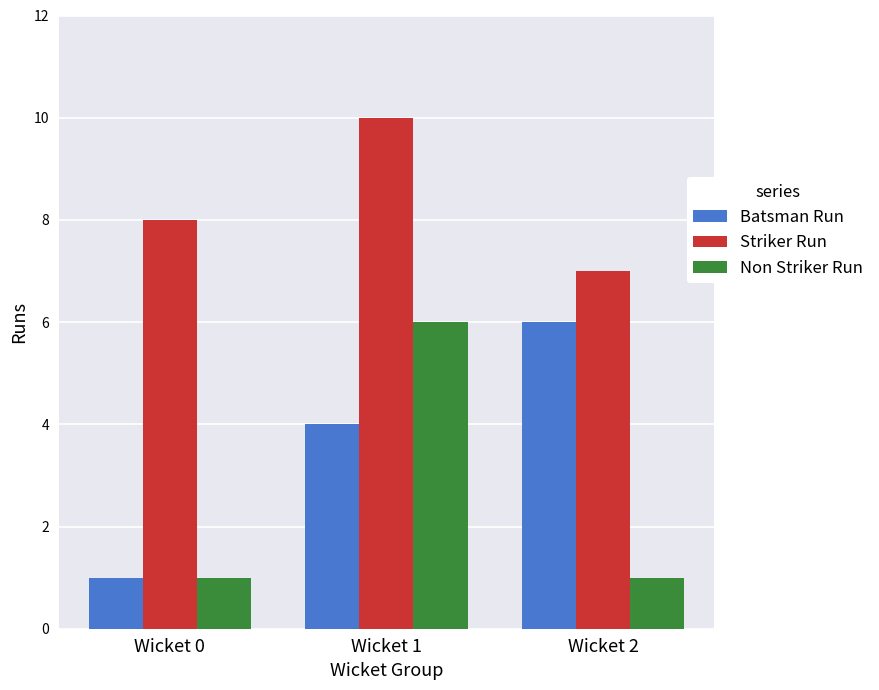

Between Wicket 1 and Wicket 2, which series saw the biggest shift?

Non Striker Run